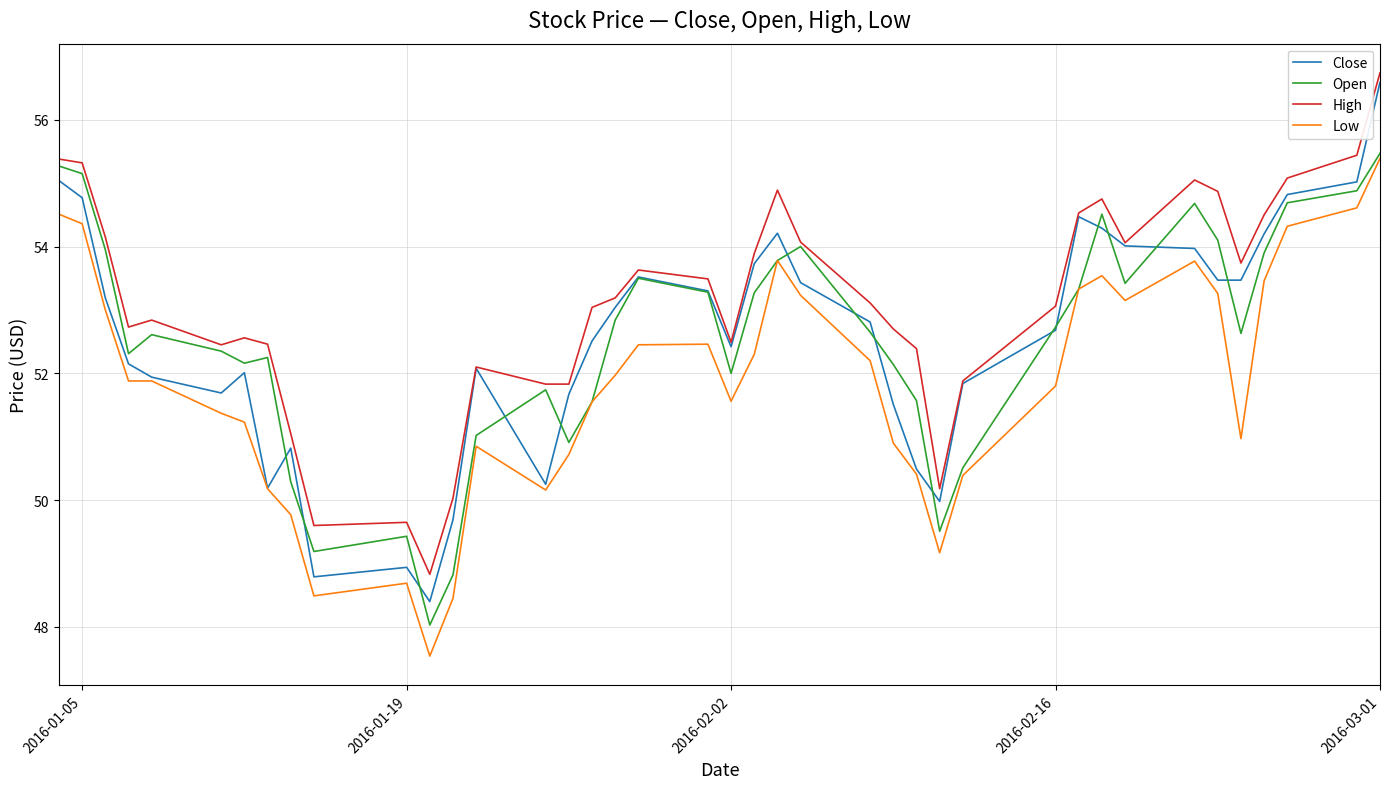

Which series has the largest total across all categories?

High